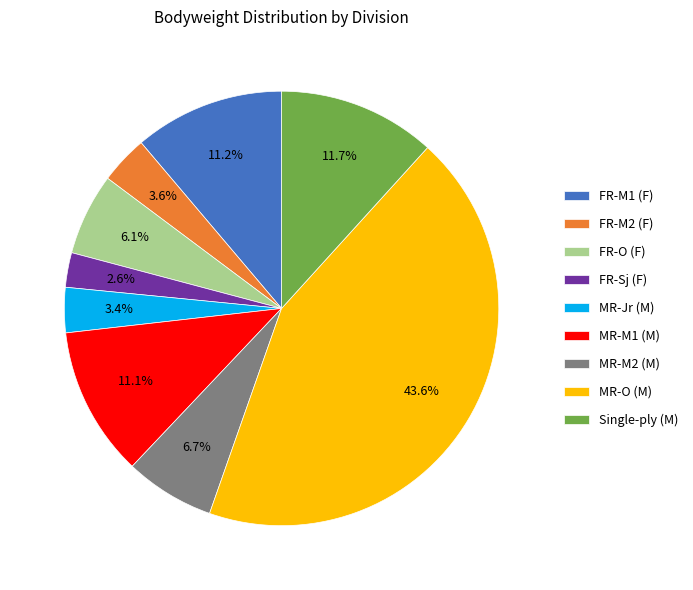

Does any single category account for the majority?

No